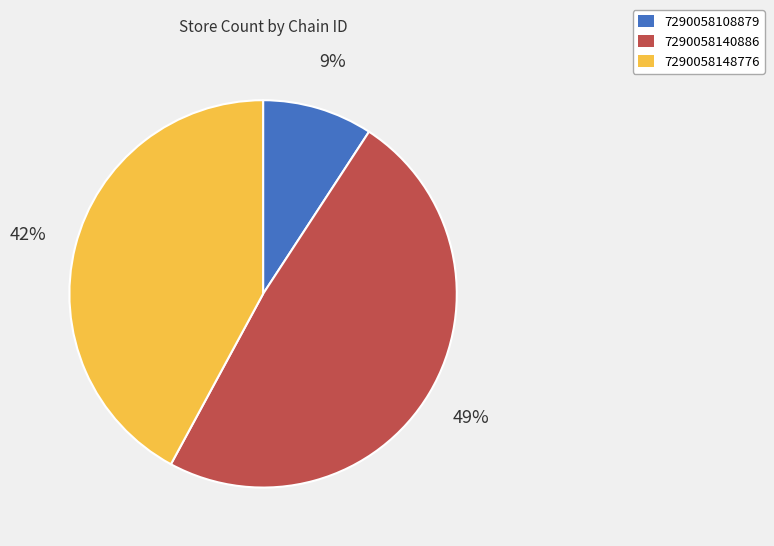

Between 7290058140886 and 7290058108879, which is larger?

7290058140886